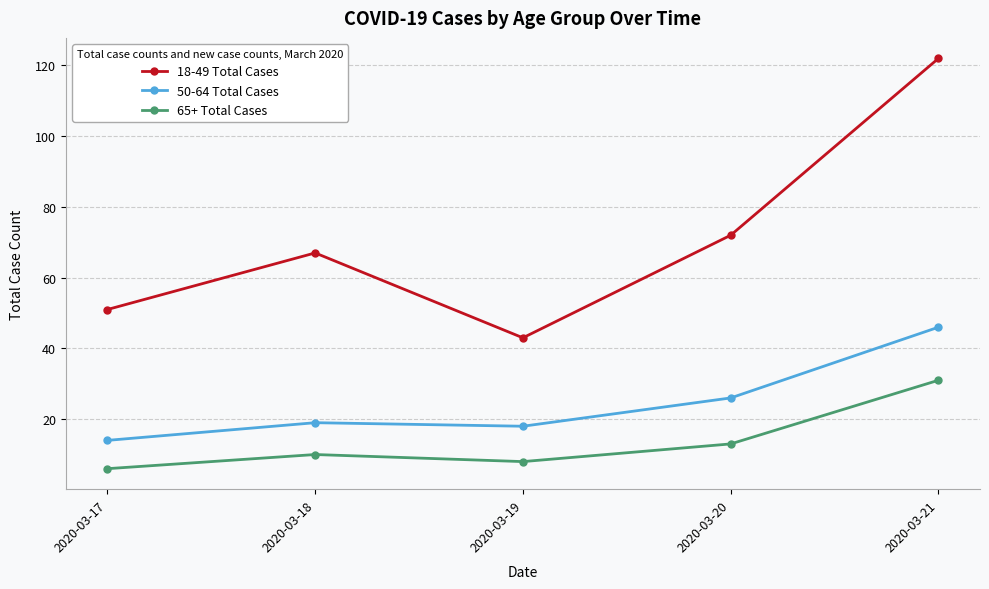

Rank the series at 2020-03-17 from lowest to highest value.

65+ Total Cases, 50-64 Total Cases, 18-49 Total Cases